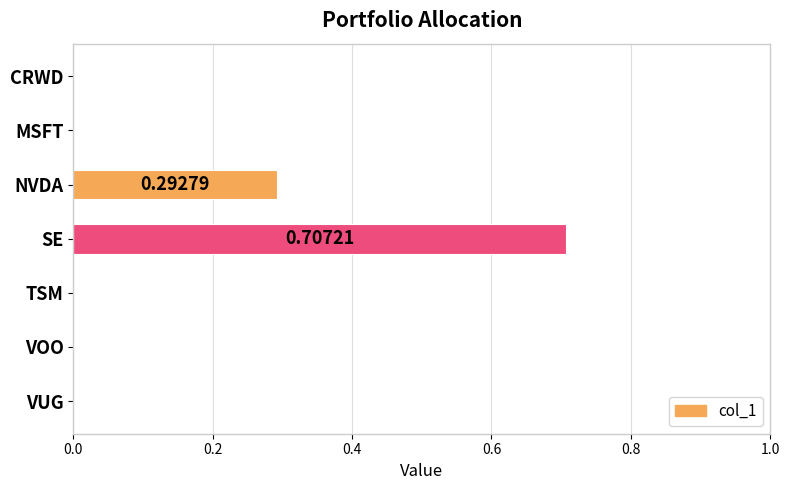

Which category has the highest value across all series?

SE